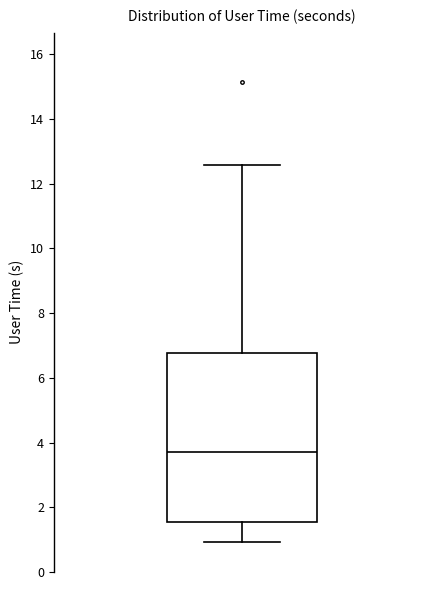

Transcribe this box plot: give where the median line is, the range the box spans, and where the two whiskers end, as read against the y-axis. The values are not printed on the chart, so give them approximately, as read against the axis.

median 3.8, box 1.6 to 6.8, whiskers 1.0 to 12.6